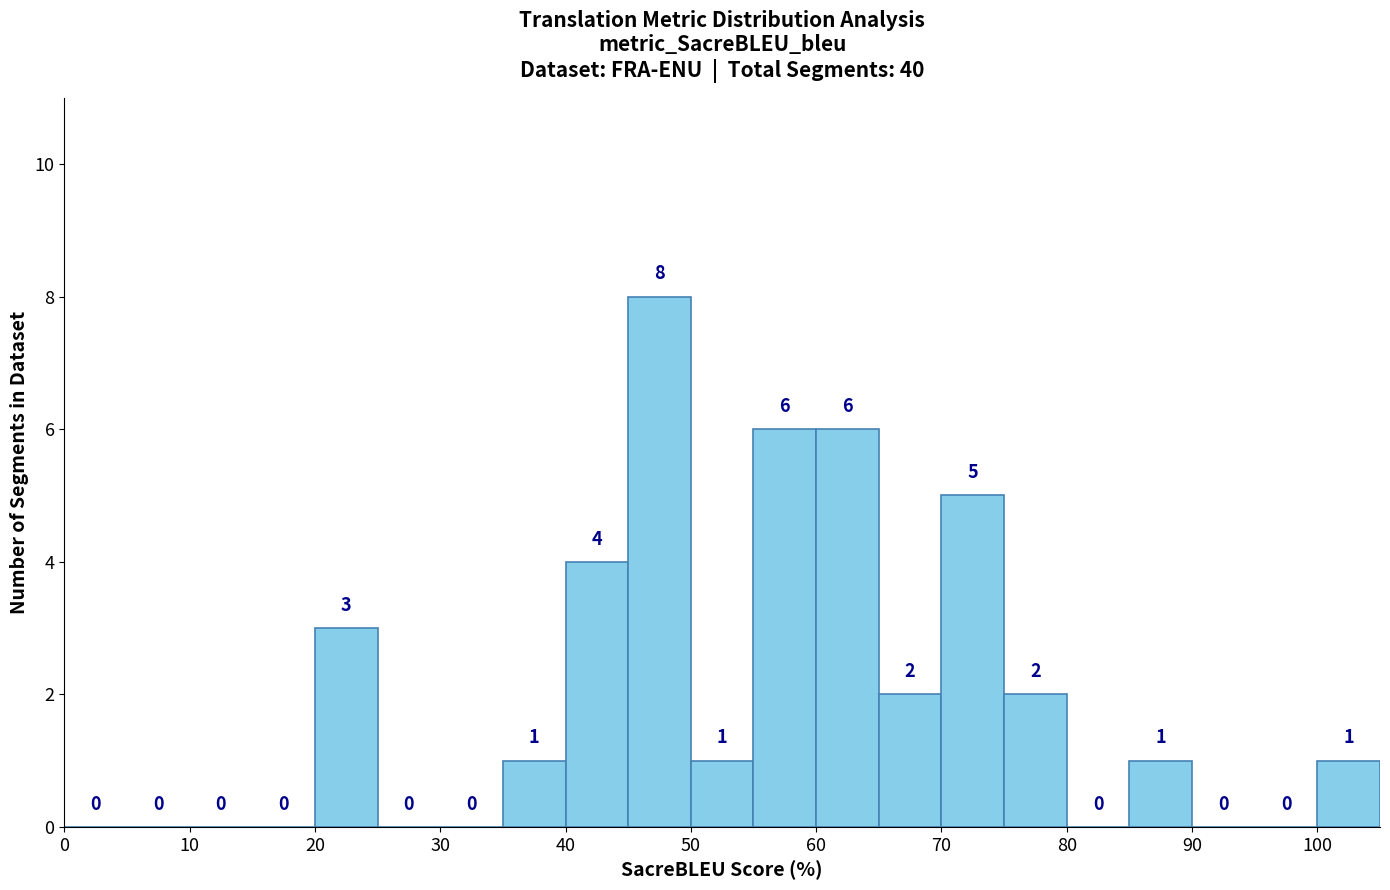

Reading left to right, transcribe this chart: for each bar, give the range it covers on the x-axis and its height.

0 to 5: 0
5 to 10: 0
10 to 15: 0
15 to 20: 0
20 to 25: 3
25 to 30: 0
30 to 35: 0
35 to 40: 1
40 to 45: 4
45 to 50: 8
50 to 55: 1
55 to 60: 6
60 to 65: 6
65 to 70: 2
70 to 75: 5
75 to 80: 2
80 to 85: 0
85 to 90: 1
90 to 95: 0
95 to 100: 0
100 to 105: 1